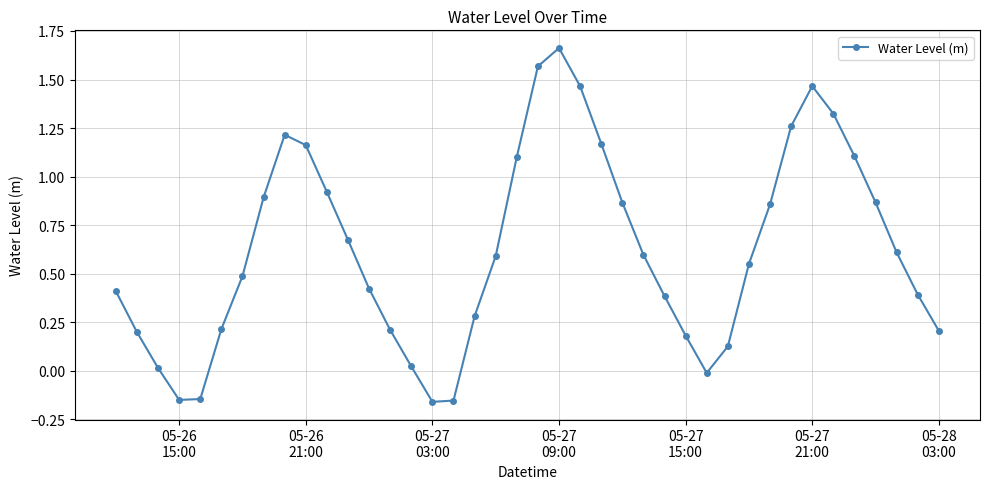

What is the average value?

0.6